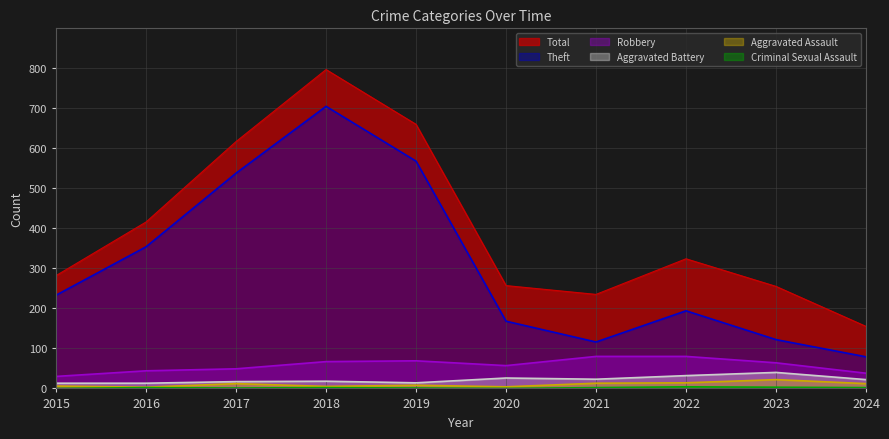

True or false: Criminal Sexual Assault and Theft cross at least once.

False